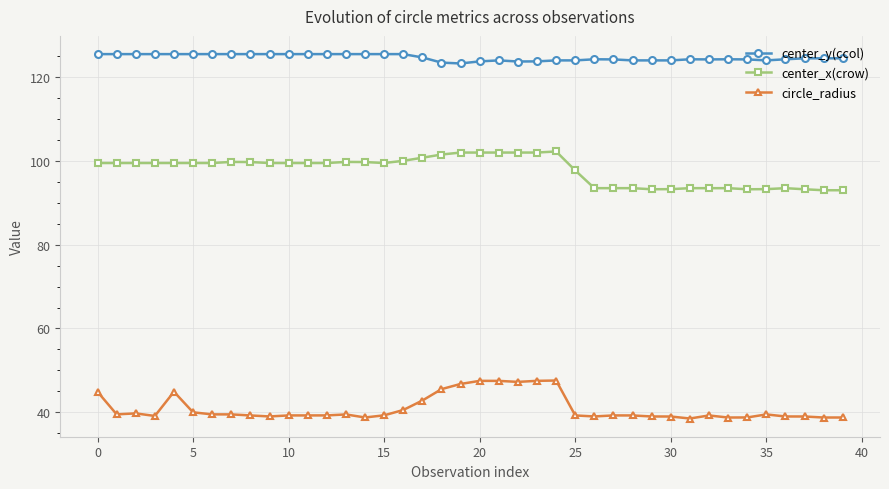

True or false: center_x(crow) has more than 1 interior local peaks.

True